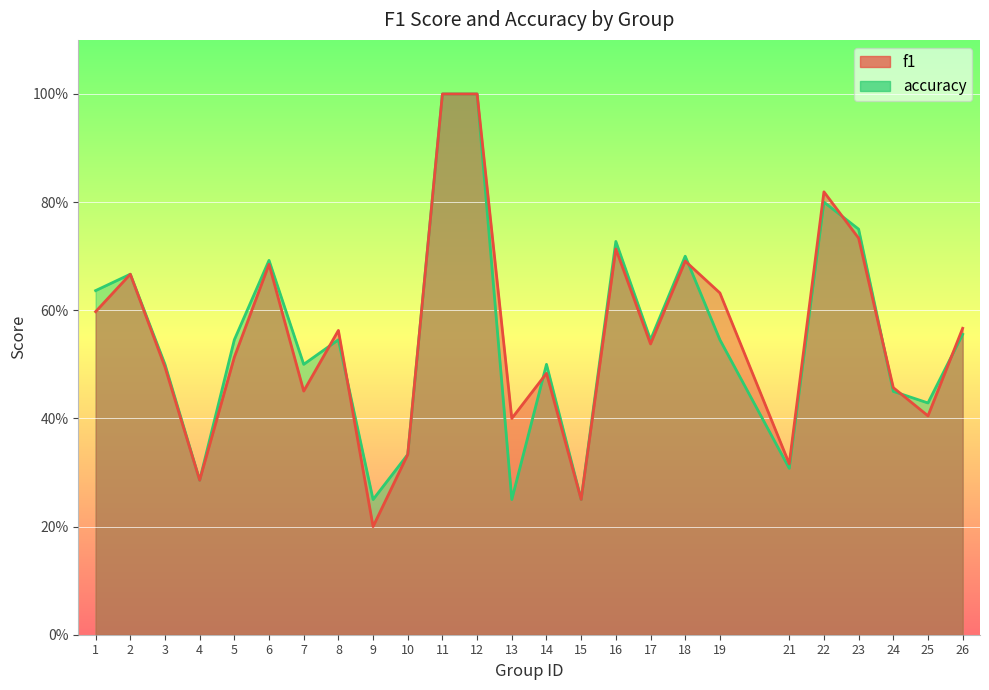

True or false: f1 and accuracy intersect in this chart.

True